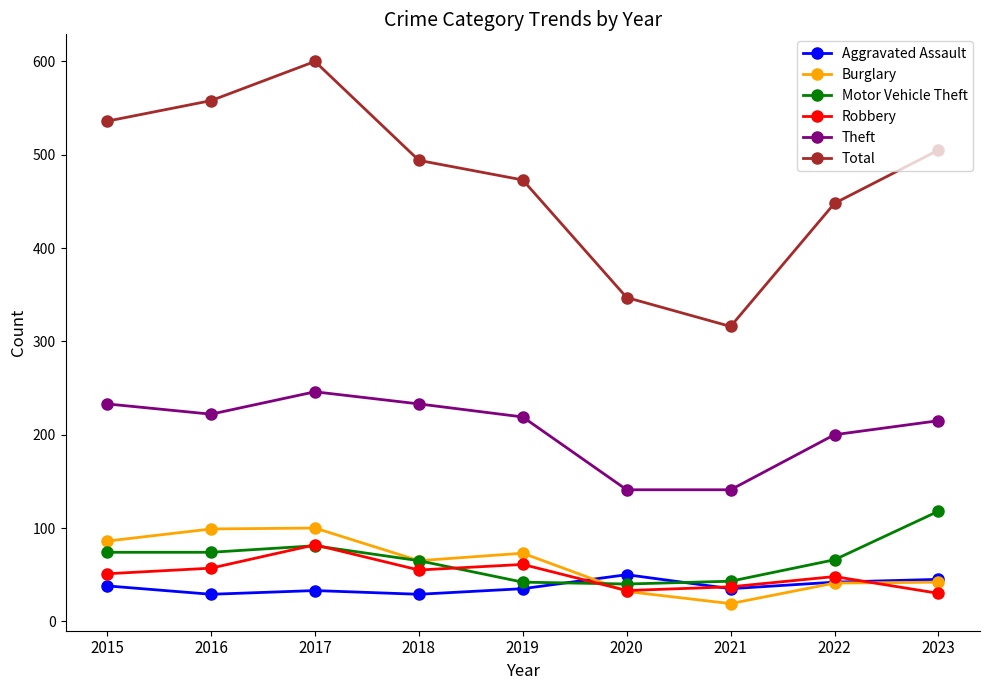

Does the chart display data point markers on the line(s)?

Yes